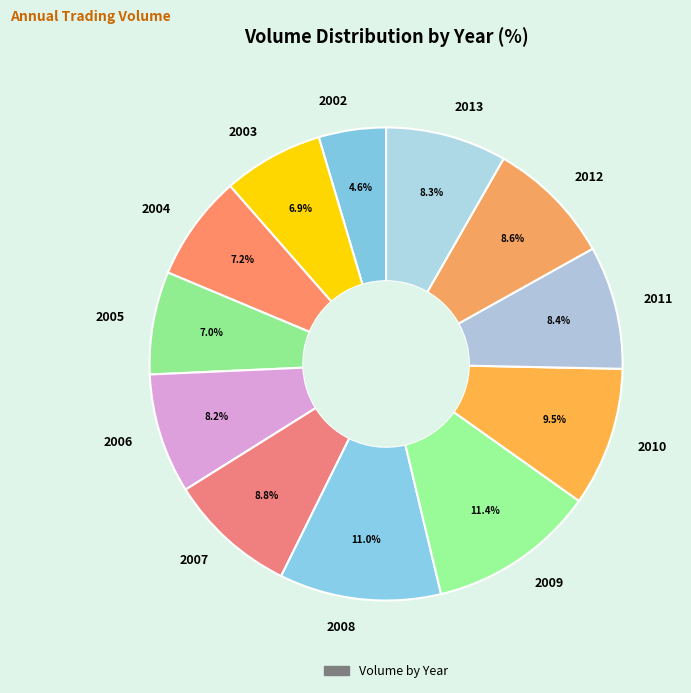

Between 2011 and 2003, which is larger?

2011